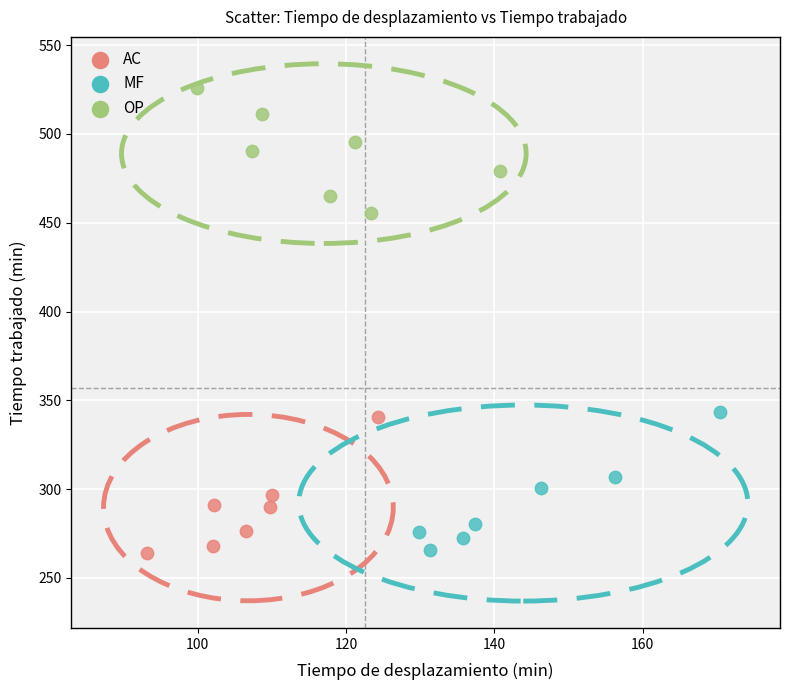

Which series contains the highest Y value?

OP